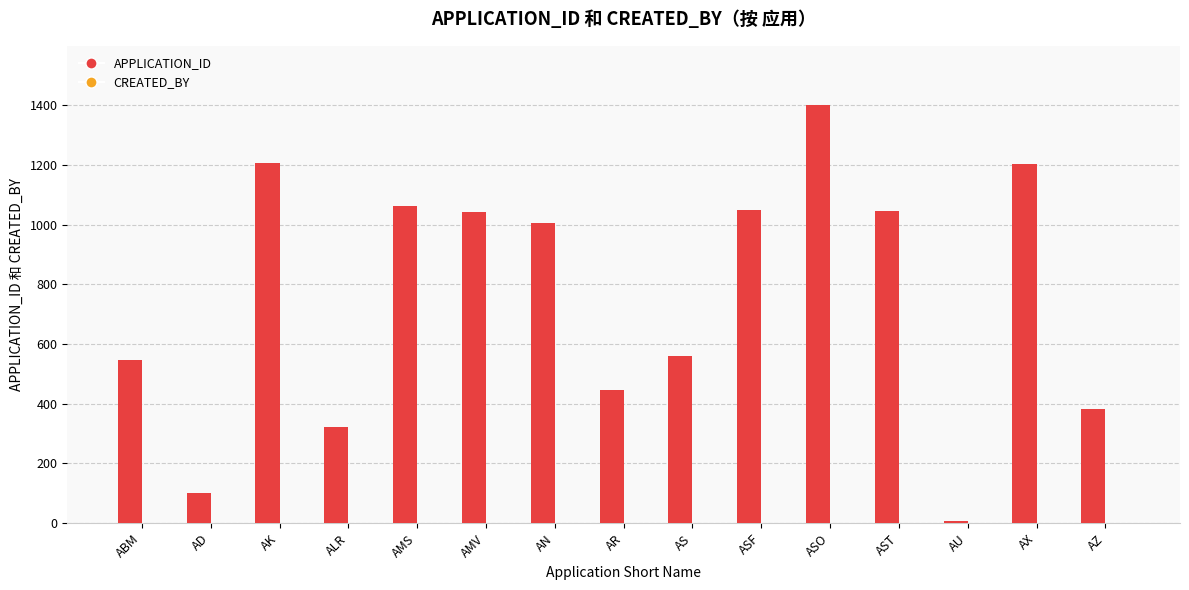

Which series changed the most between AS and AZ?

APPLICATION_ID